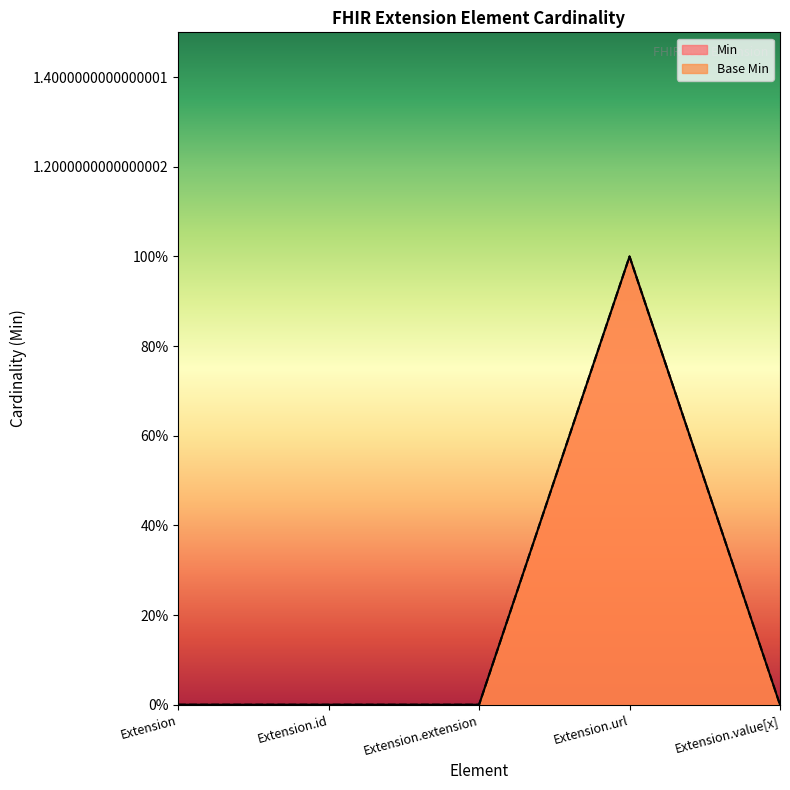

True or false: Min and Base Min intersect in this chart.

False